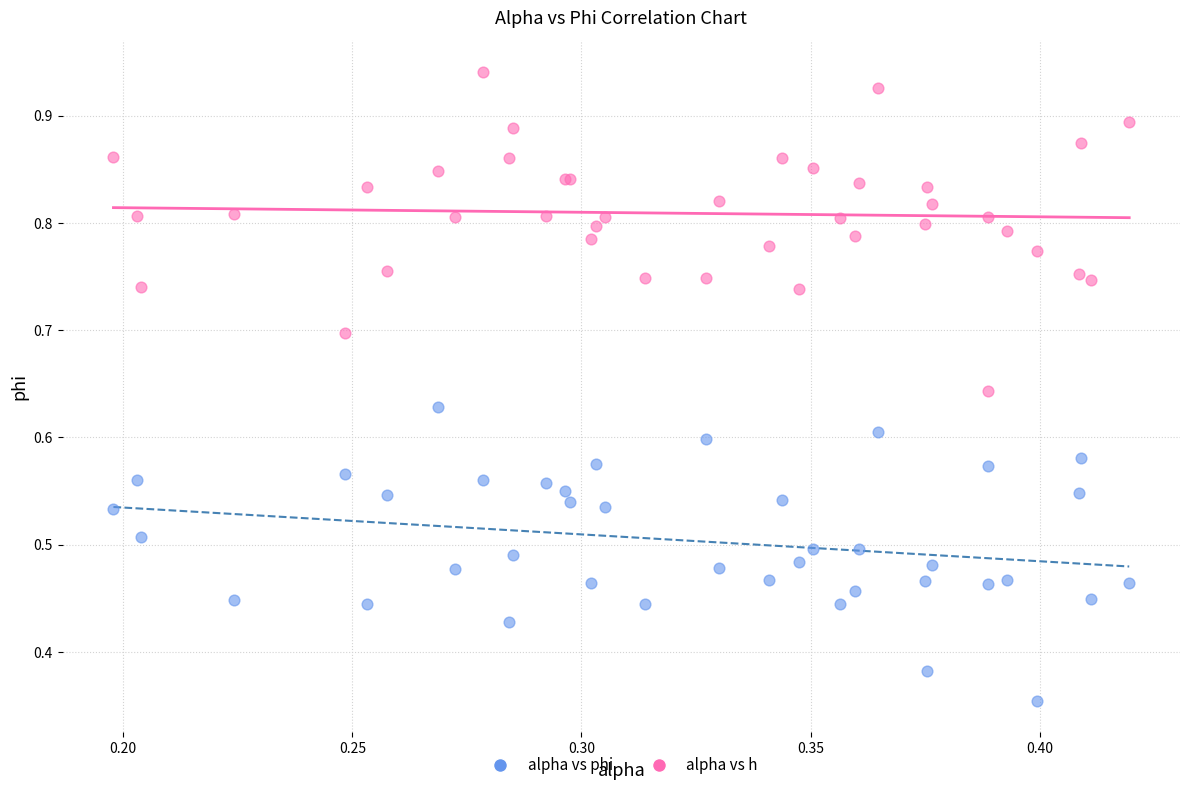

What are all the series names shown in the legend?

alpha vs phi, alpha vs h